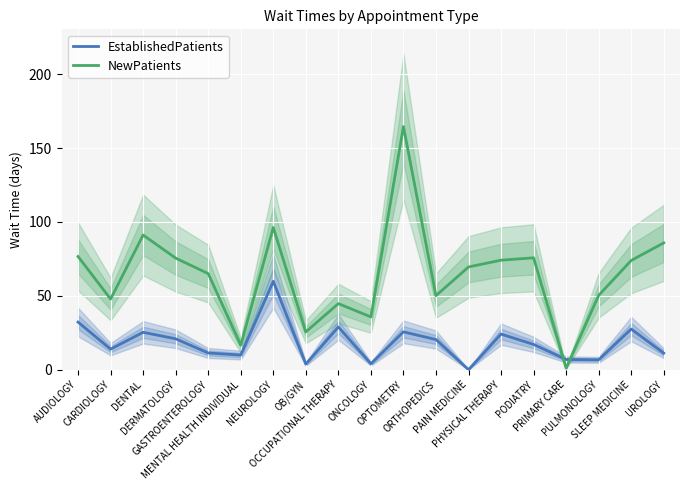

What is the greatest value displayed?

164.5